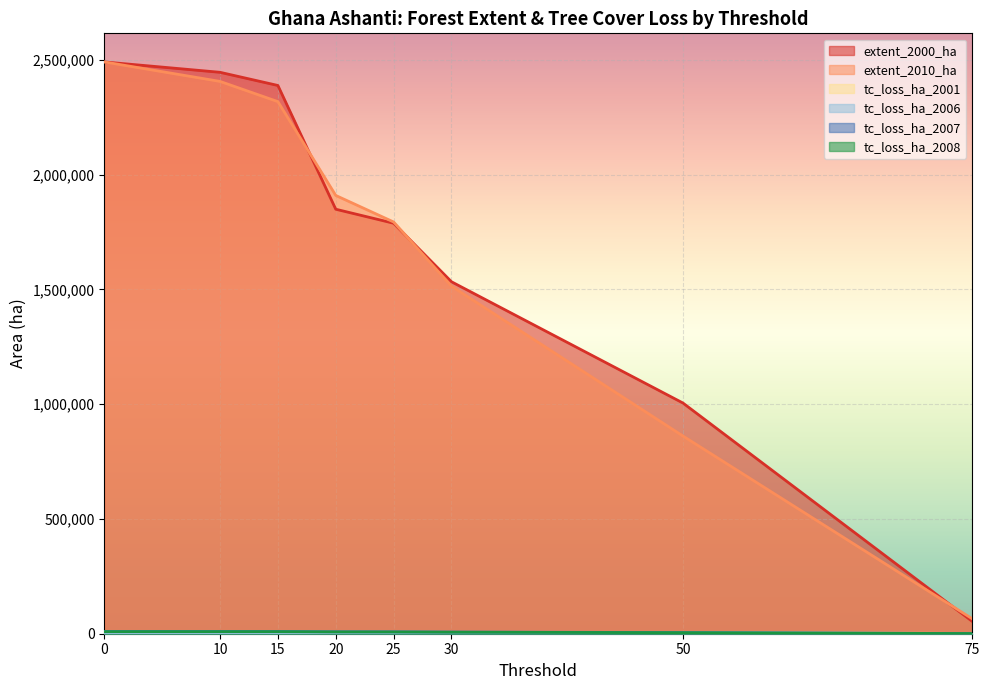

At which category does the chart reach its minimum across all series?

75